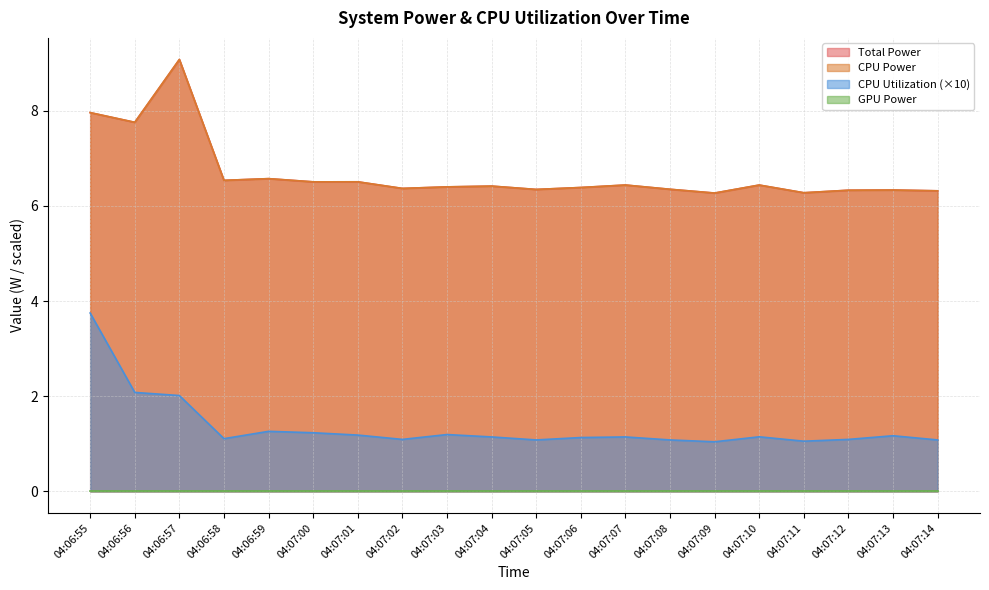

Which series changed the most between 04:06:58 and 04:07:05?

Total Power